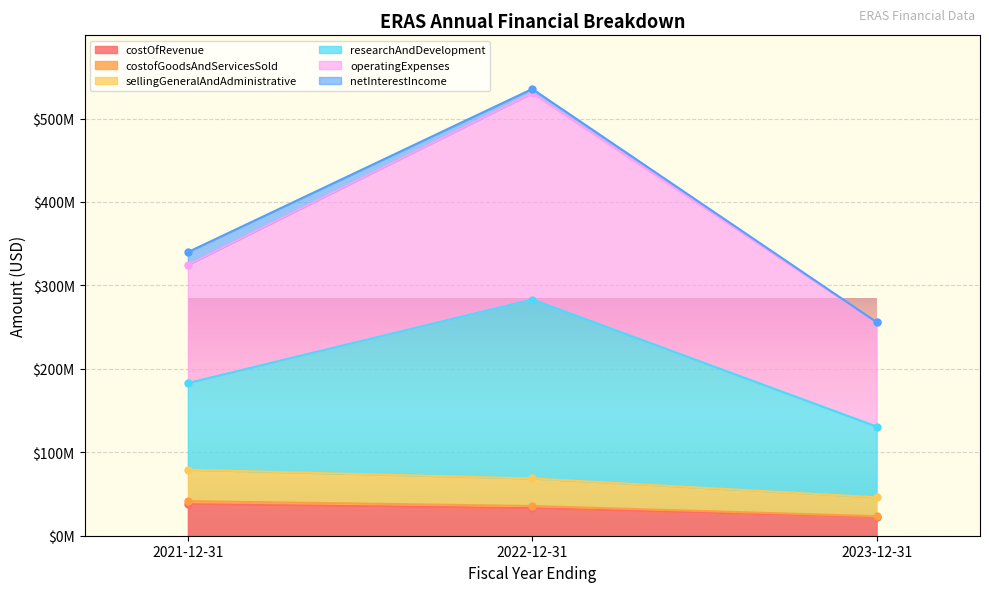

Between 2022-12-31 and 2023-12-31, which is larger?

2022-12-31